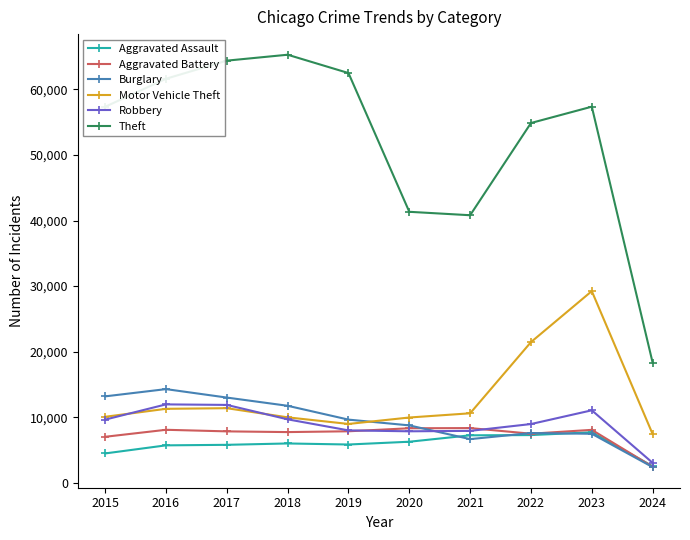

What is the minimum value for Aggravated Assault?

2528